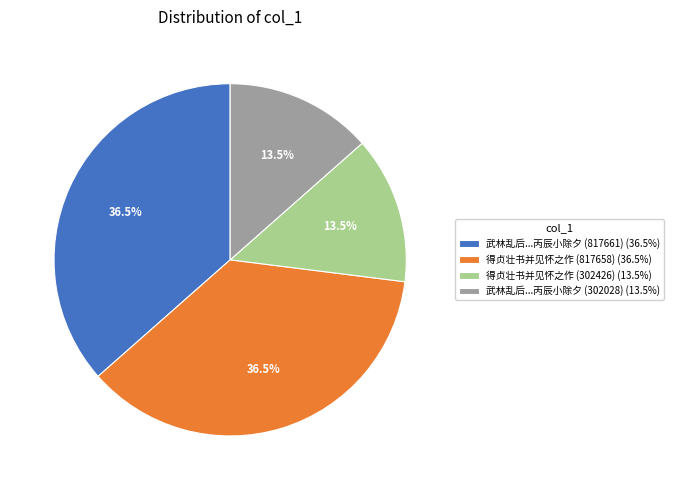

Does any single category account for the majority?

No